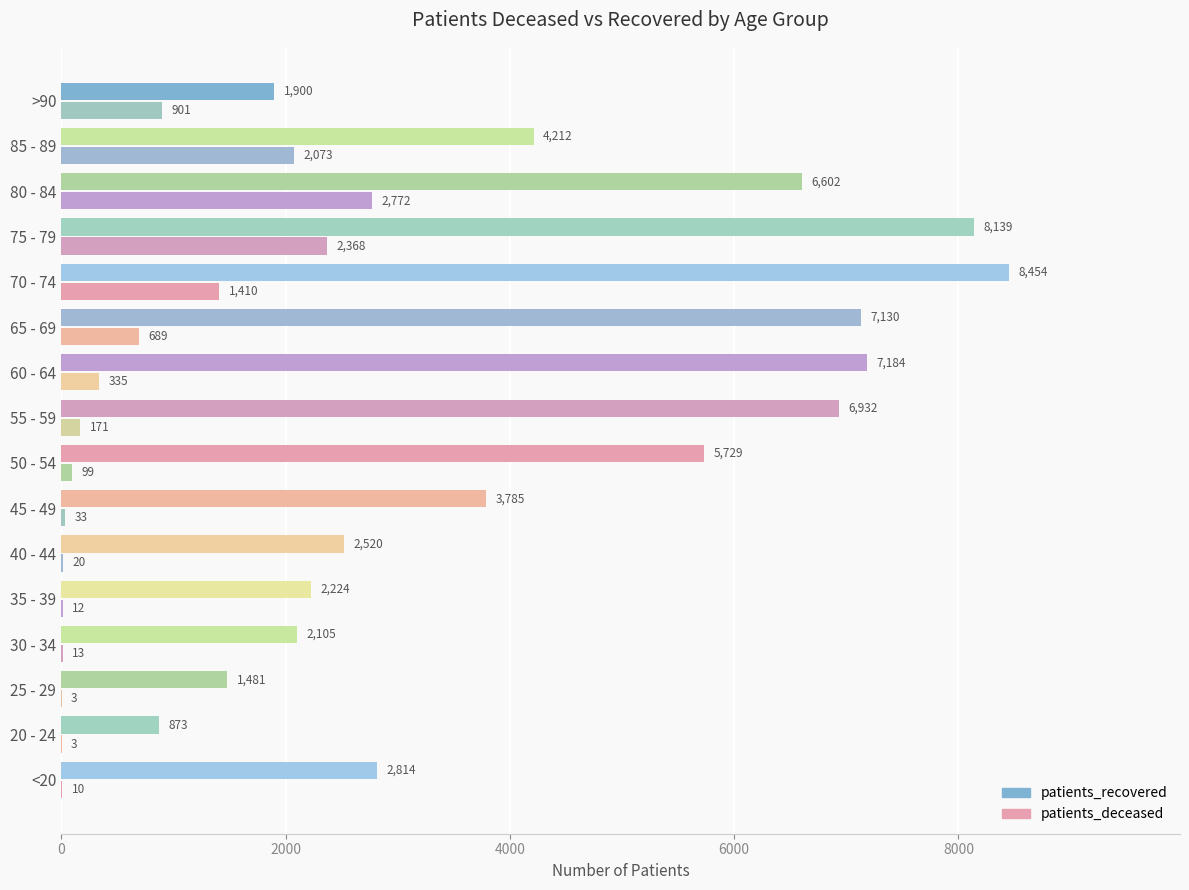

Count the number of data series in this chart.

2